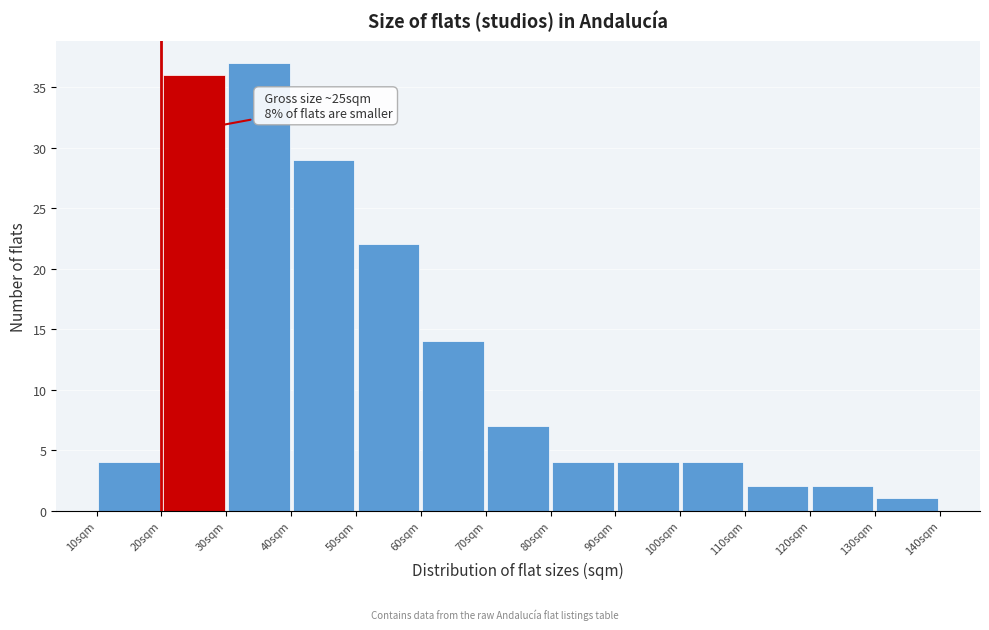

Over which range of the x-axis is the bar tallest?

30 to 40